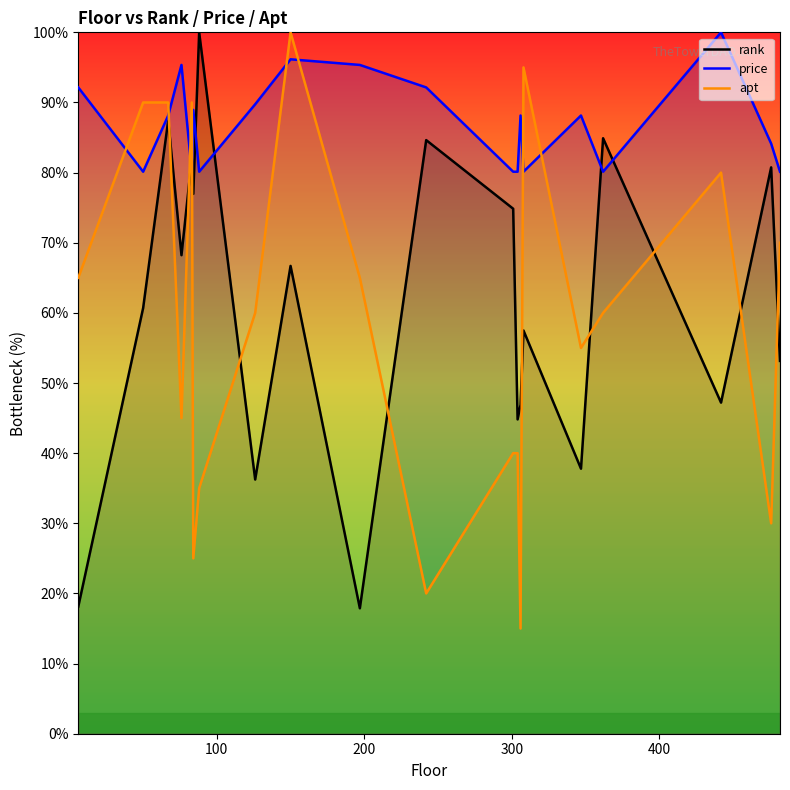

Which series ends up on top after the final intersection of apt and rank?

apt